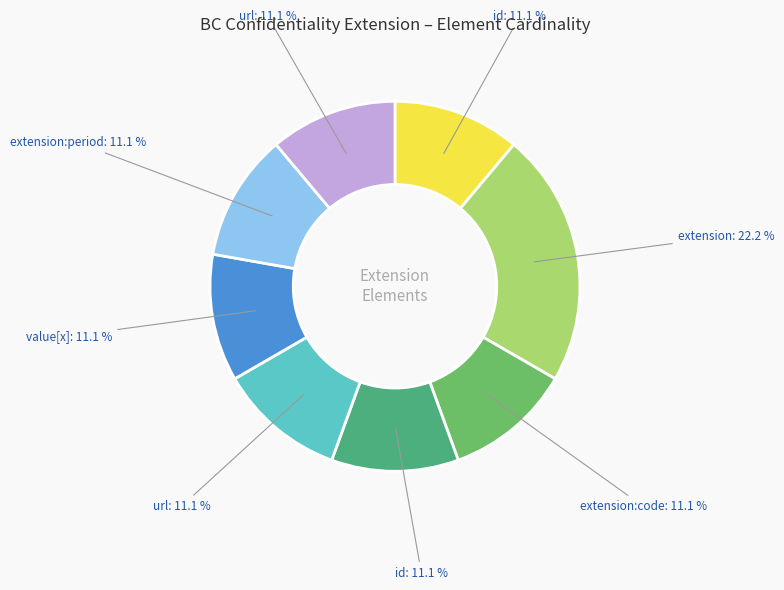

Is there any slice that represents more than half of the pie?

No